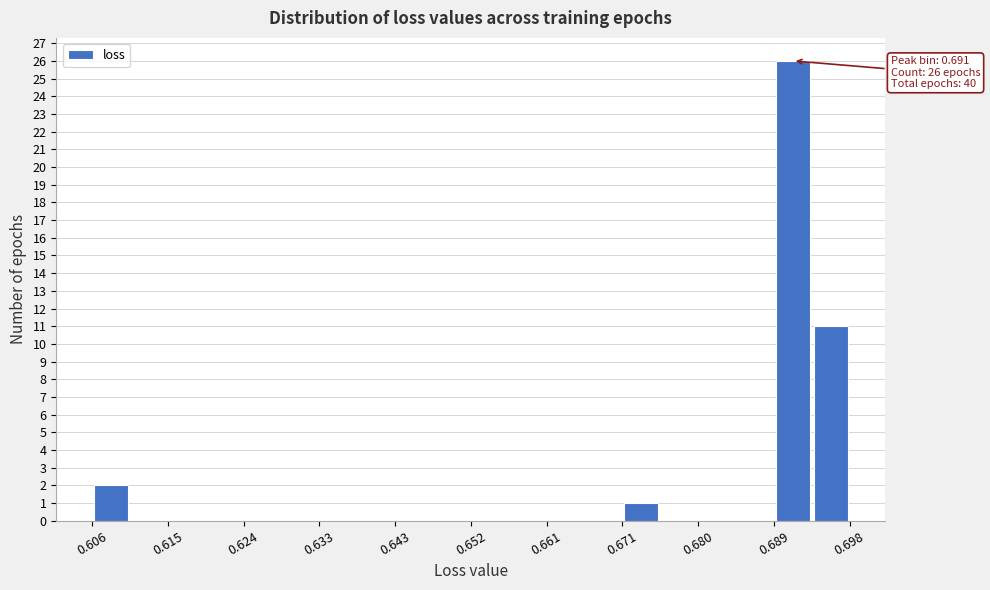

Over which range of the x-axis is the bar tallest?

0.689 to 0.694